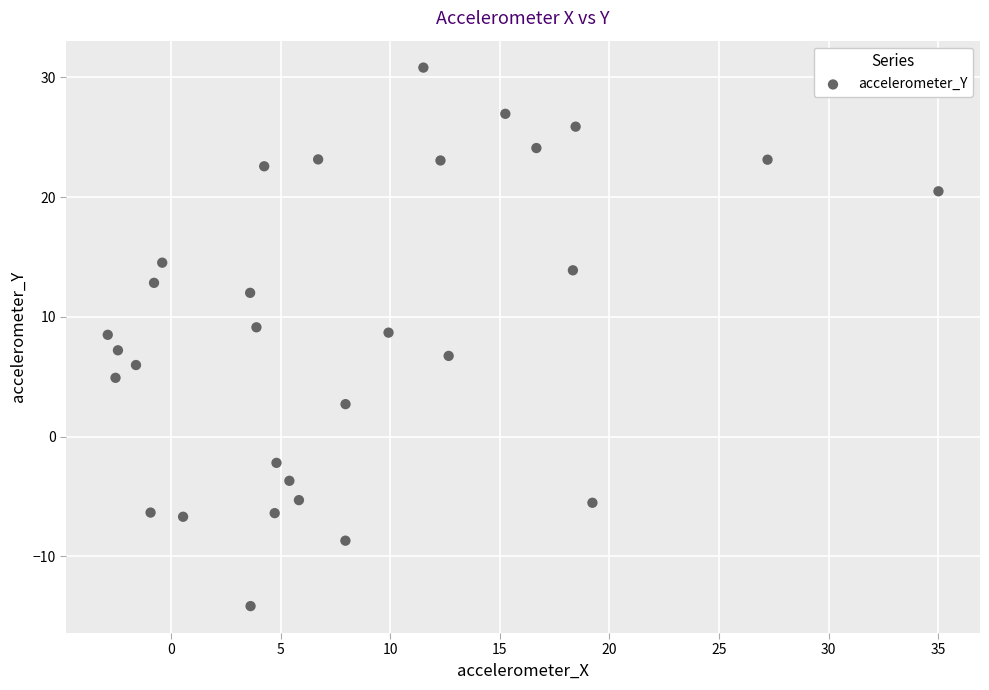

What is the range of X values (max minus min)?

37.9